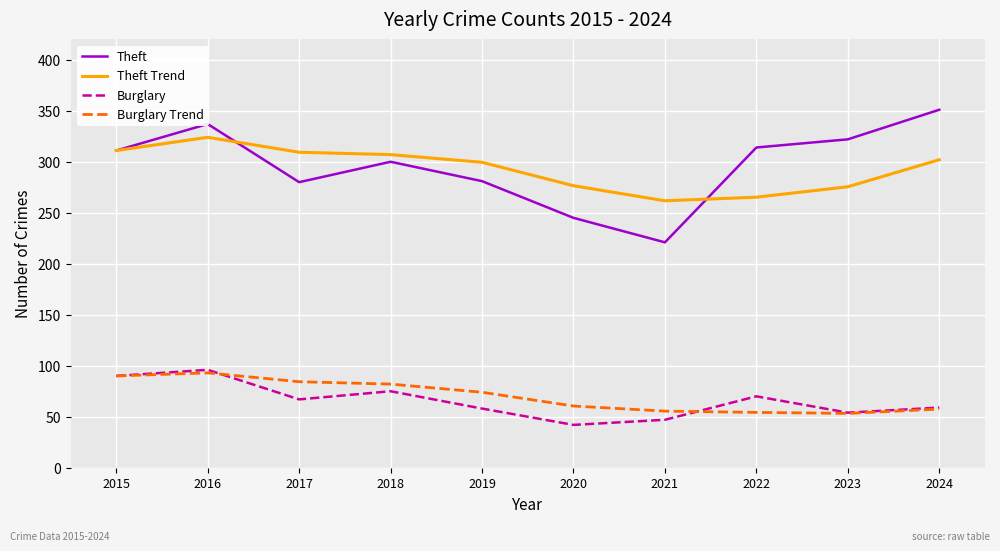

What is the total value across all series at 2019?

712.5